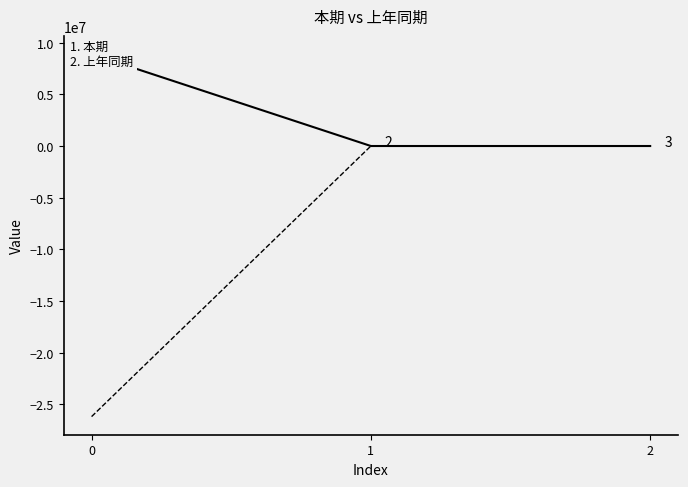

True or false: 上年同期 has a value of -36920166.4 at 0.

False